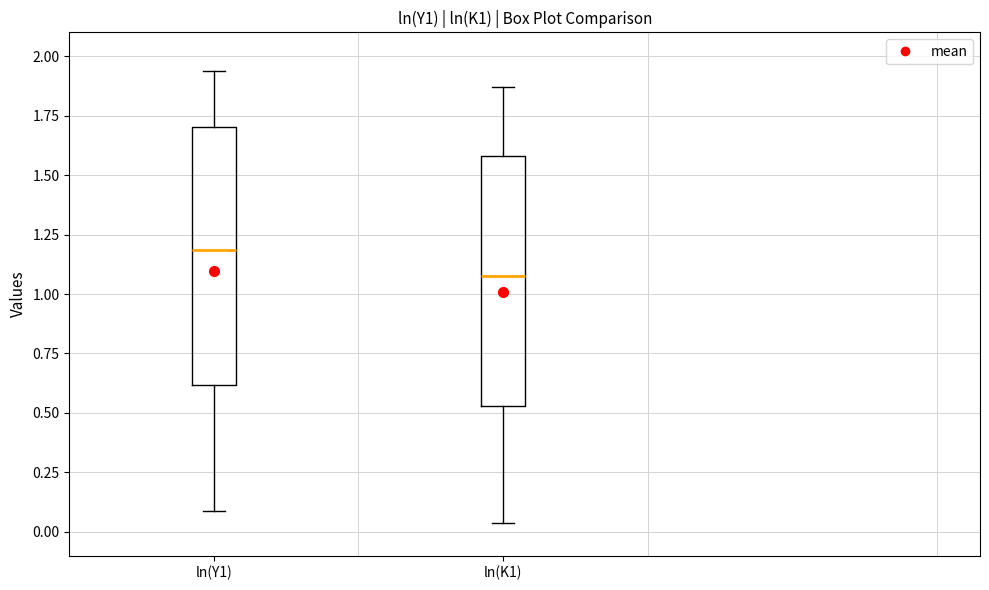

Where is the upper edge of the box for ln(K1) on the y-axis? The values are not printed on the chart, so give them approximately, as read against the axis.

1.60